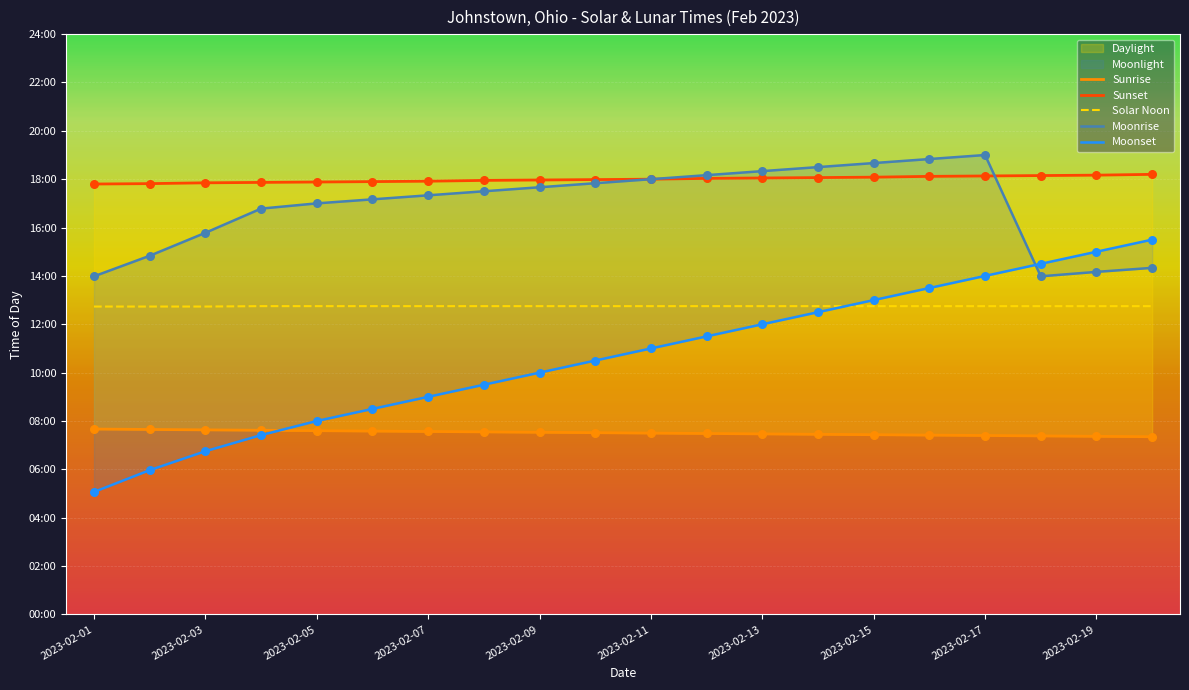

At how many categories does at least one series exceed 979?

20